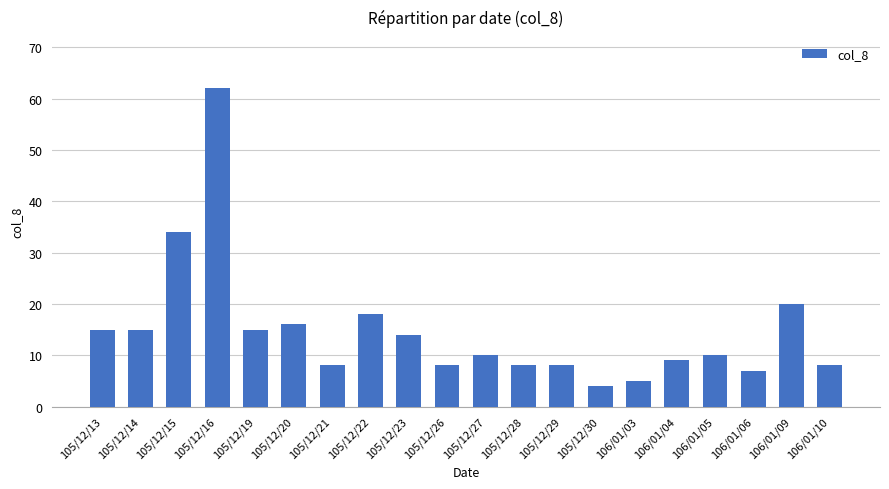

What value does the data have at 106/01/03?

5